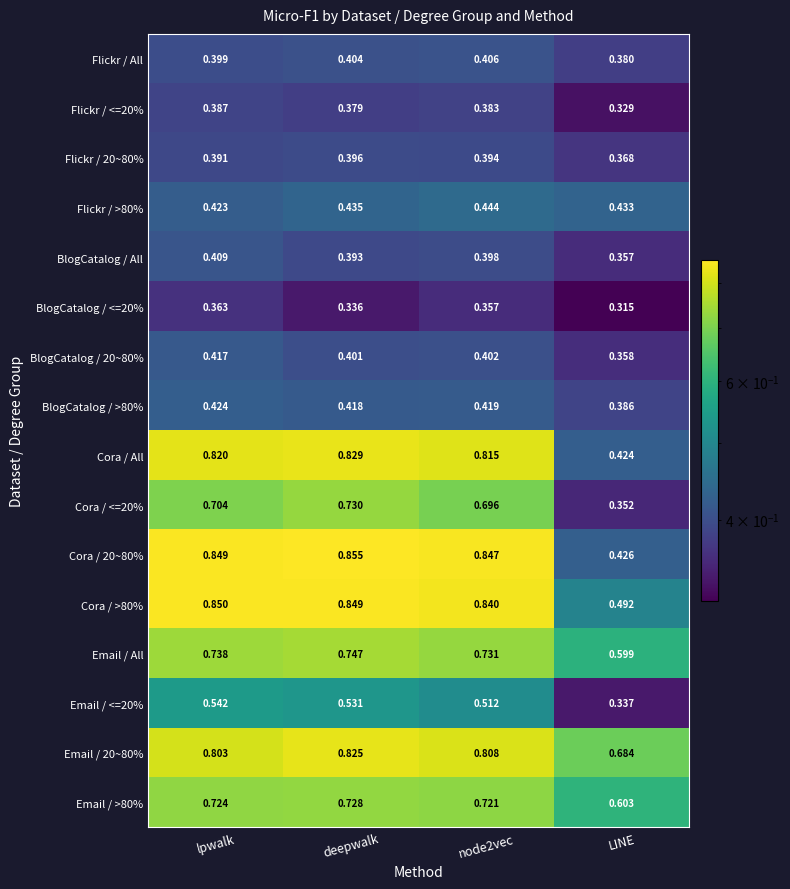

At which label is BlogCatalog / All closest to 0?

LINE